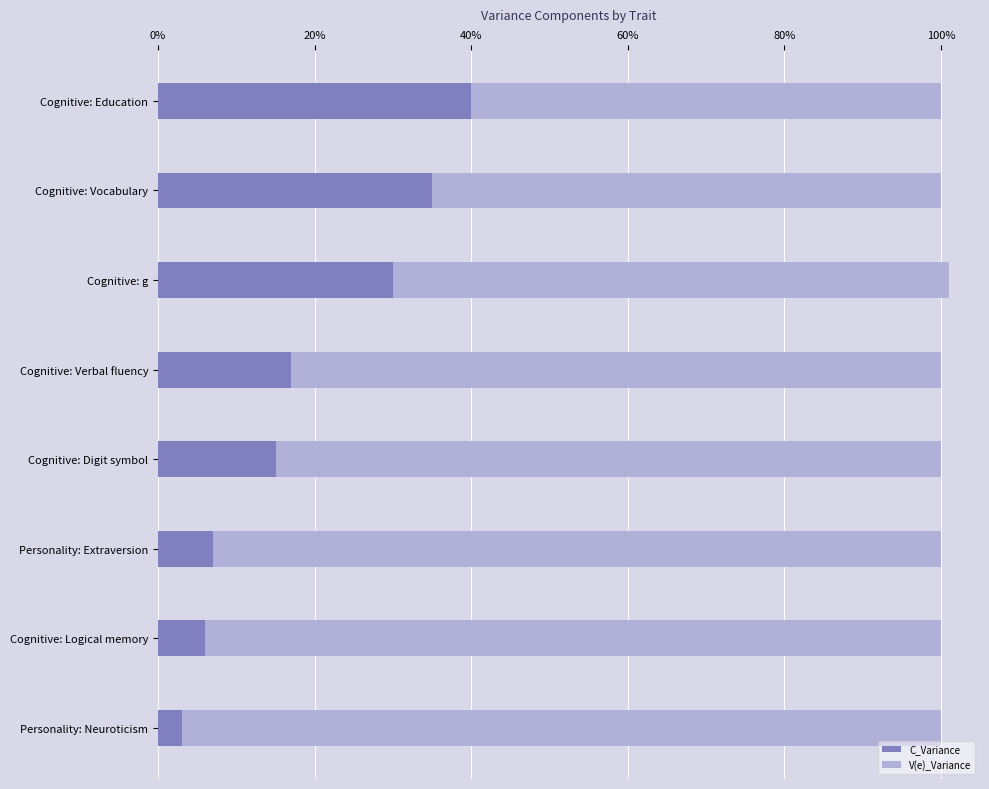

At how many categories does at least one series exceed 0?

8